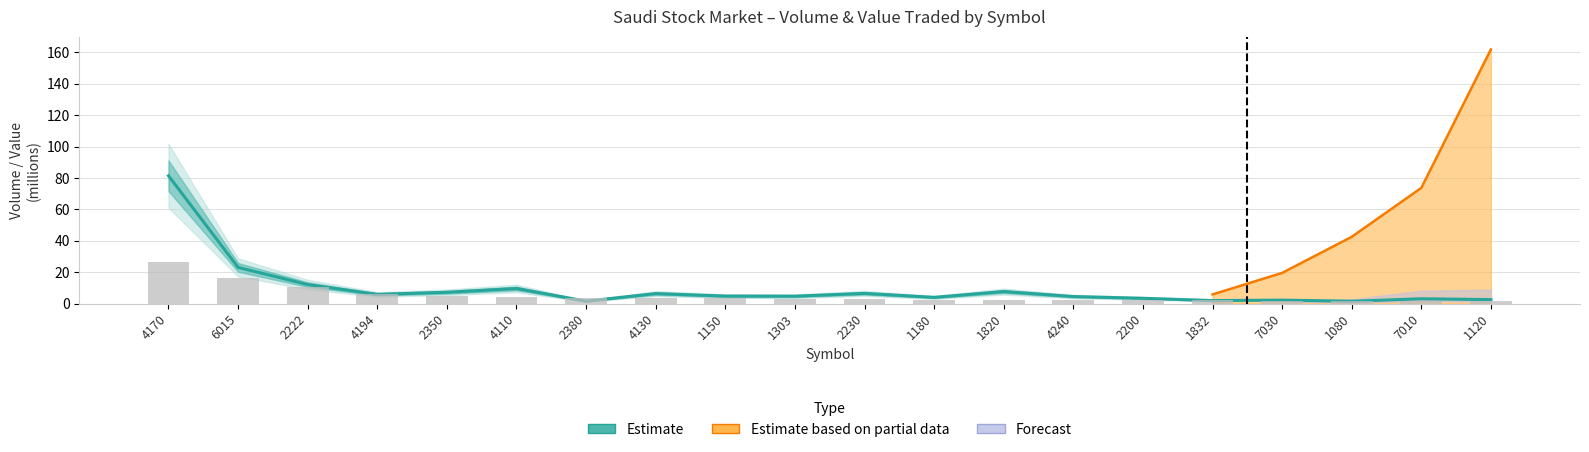

True or false: avg_volume has a value of 4.3 at 7010.

False